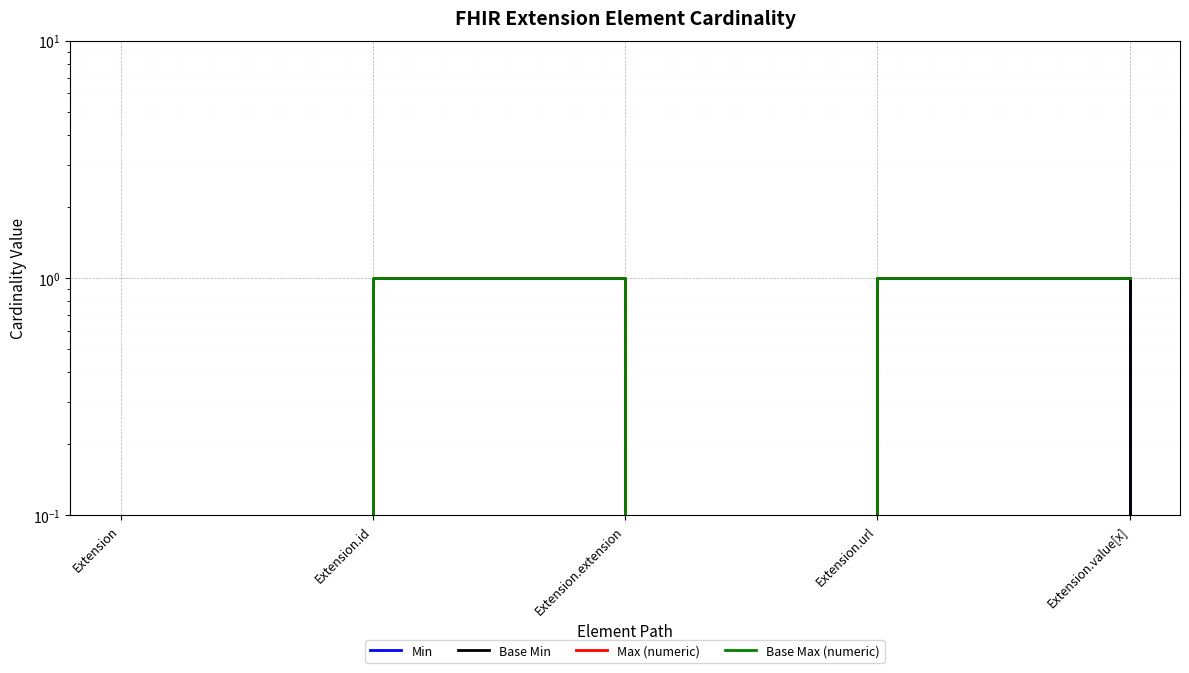

At Extension.extension, list the series in order from smallest to largest.

Min, Base Min, Max (numeric), Base Max (numeric)